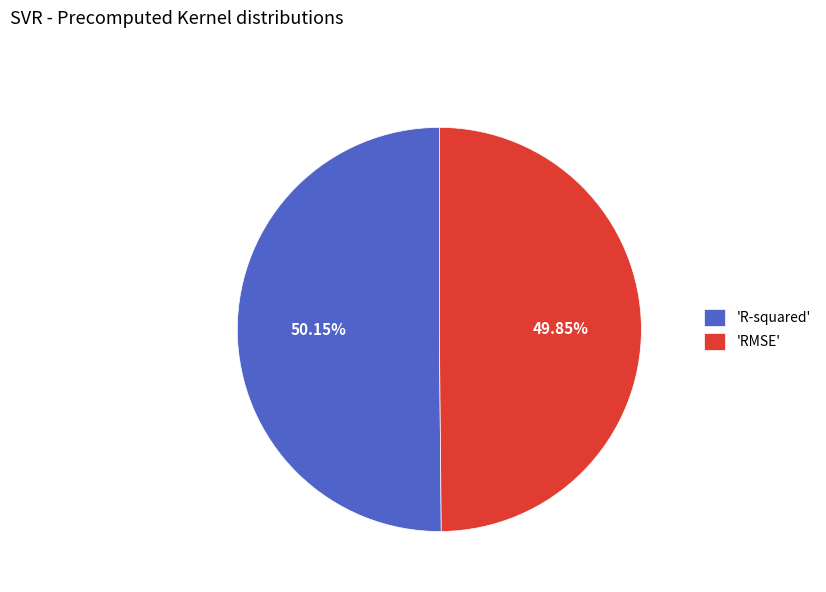

Is there a majority slice in this chart?

Yes